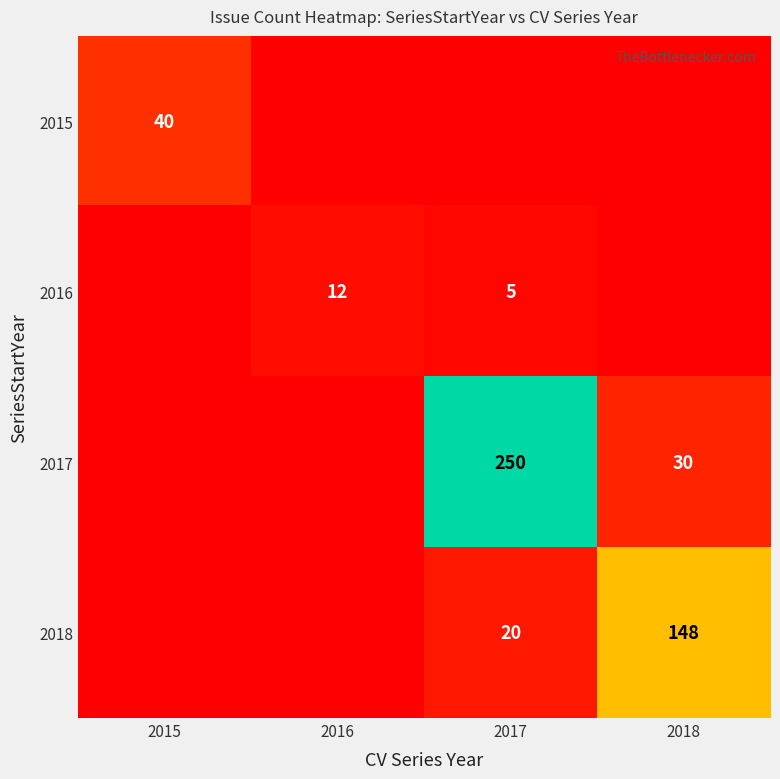

What is the sum of the 2016 values at 2016 and 2017?

17